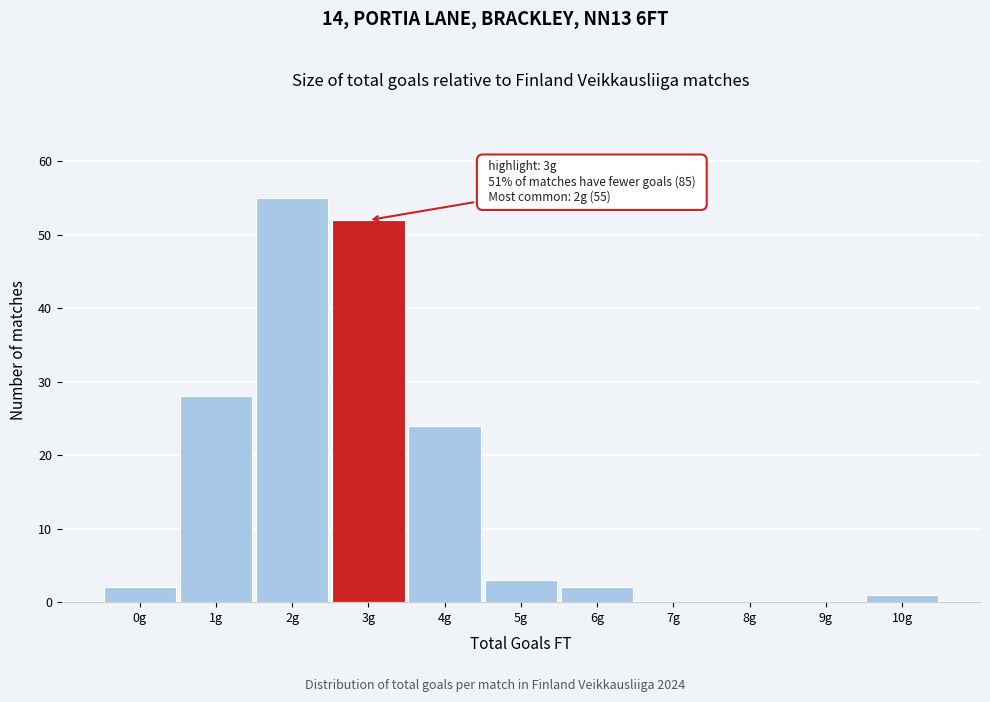

Reading right to left, list all the values displayed in this chart.

10g=1	9g=0	8g=0	7g=0	6g=2	5g=3	4g=24	3g=52	2g=55	1g=28	0g=2